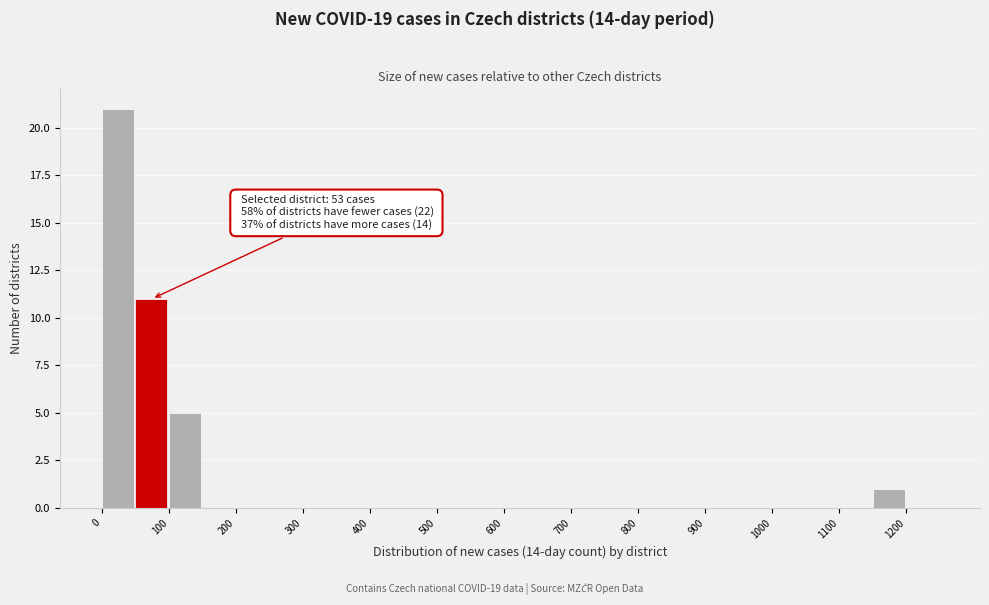

Which range on the x-axis has the tallest bar?

0 to 50